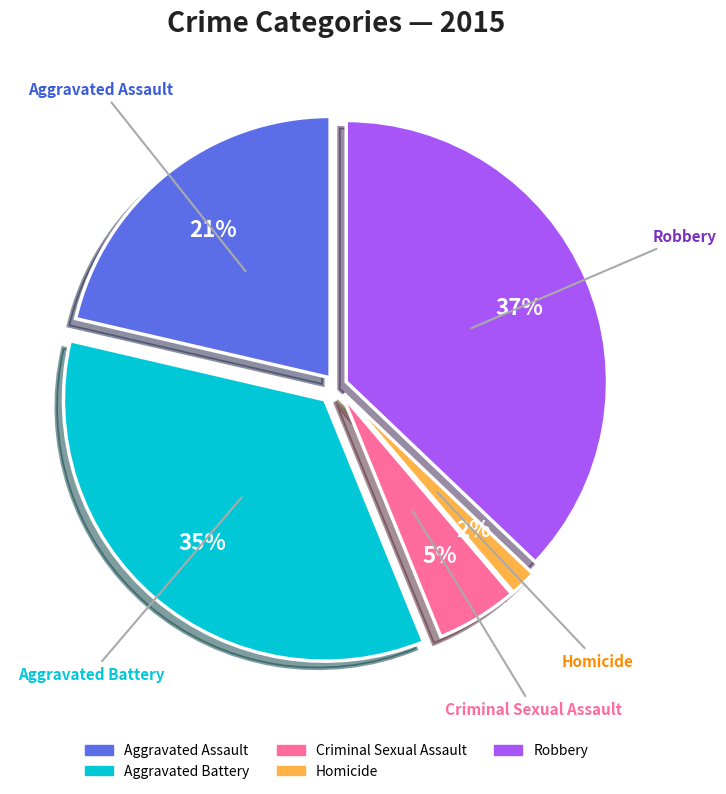

Which slice is the smallest?

Homicide